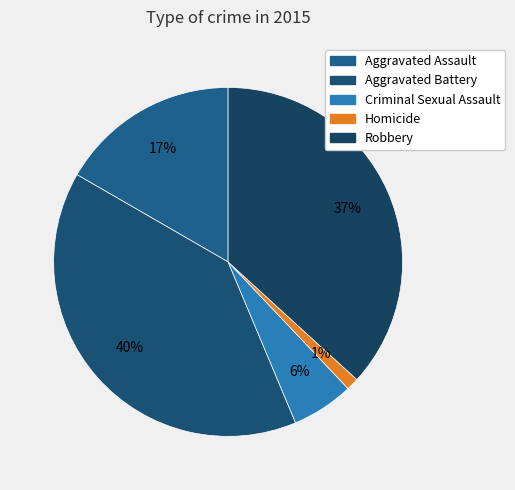

Rank the categories by value from lowest to highest.

Homicide, Criminal Sexual Assault, Aggravated Assault, Robbery, Aggravated Battery